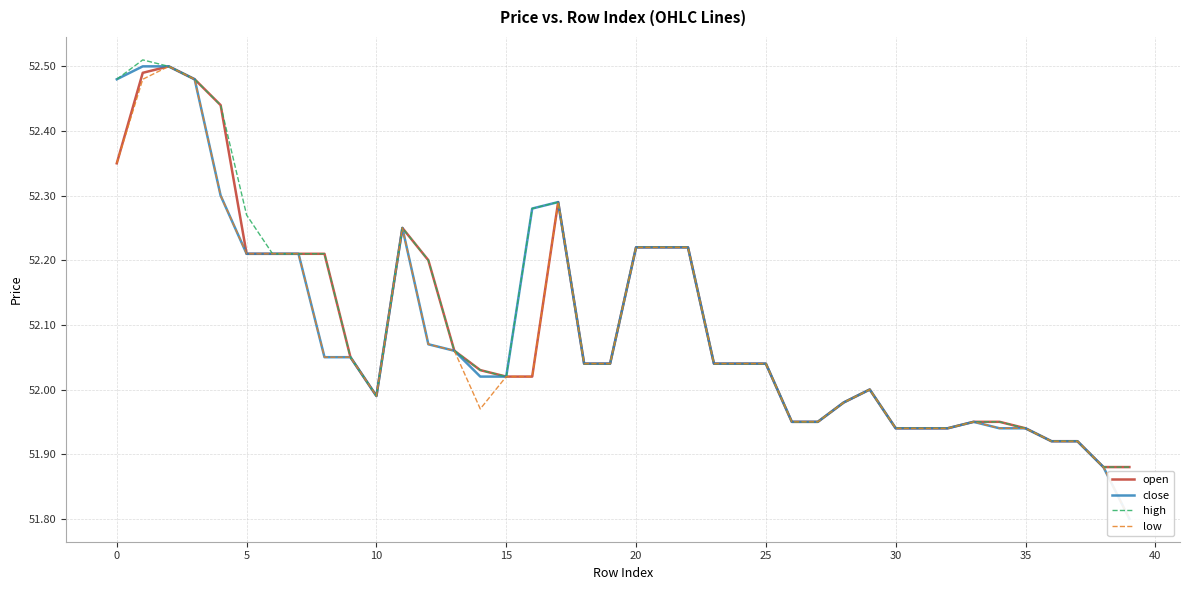

How many data points does each series have?

40